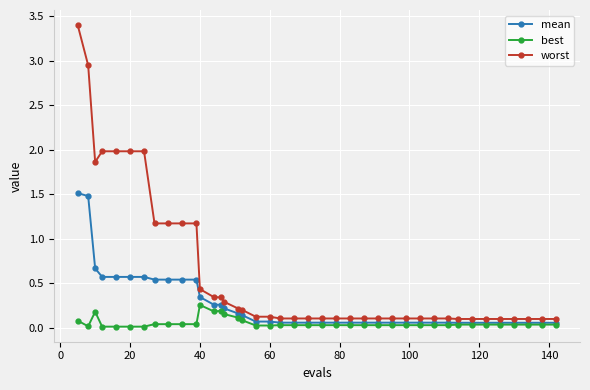

True or false: best and worst cross at least once.

False